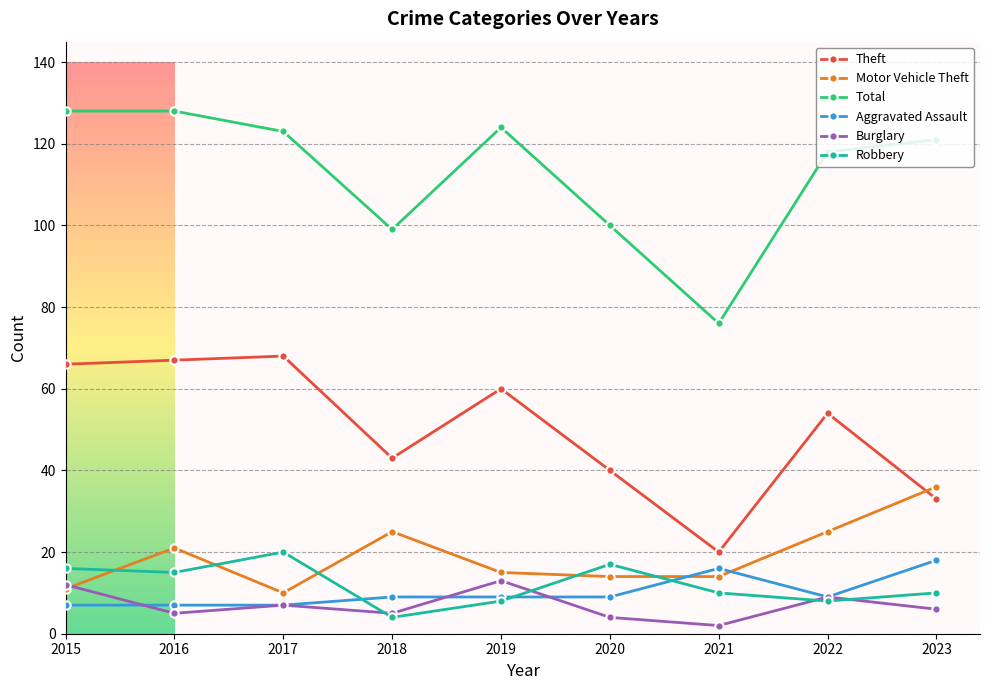

Where does the Total series first go above 121?

2015